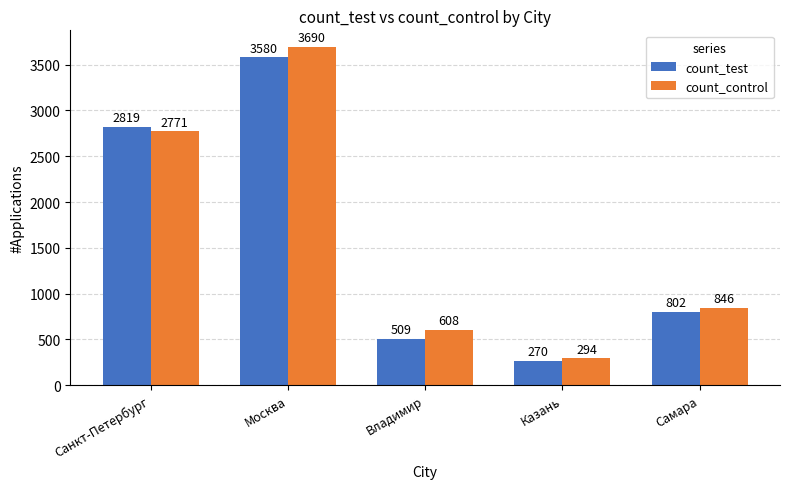

Does the chart contain any negative values?

No